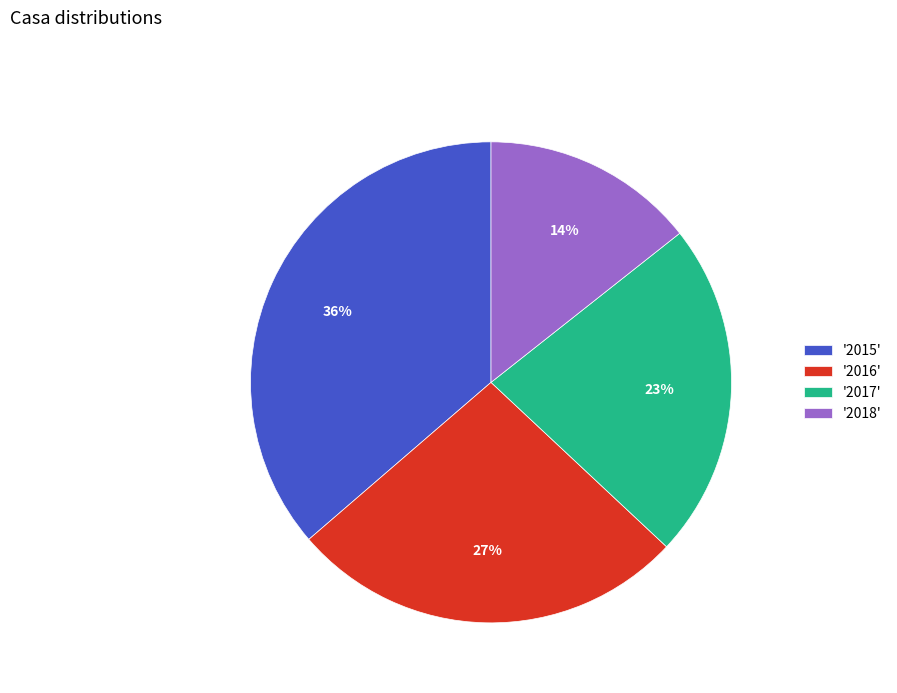

Is there any slice that represents more than half of the pie?

No